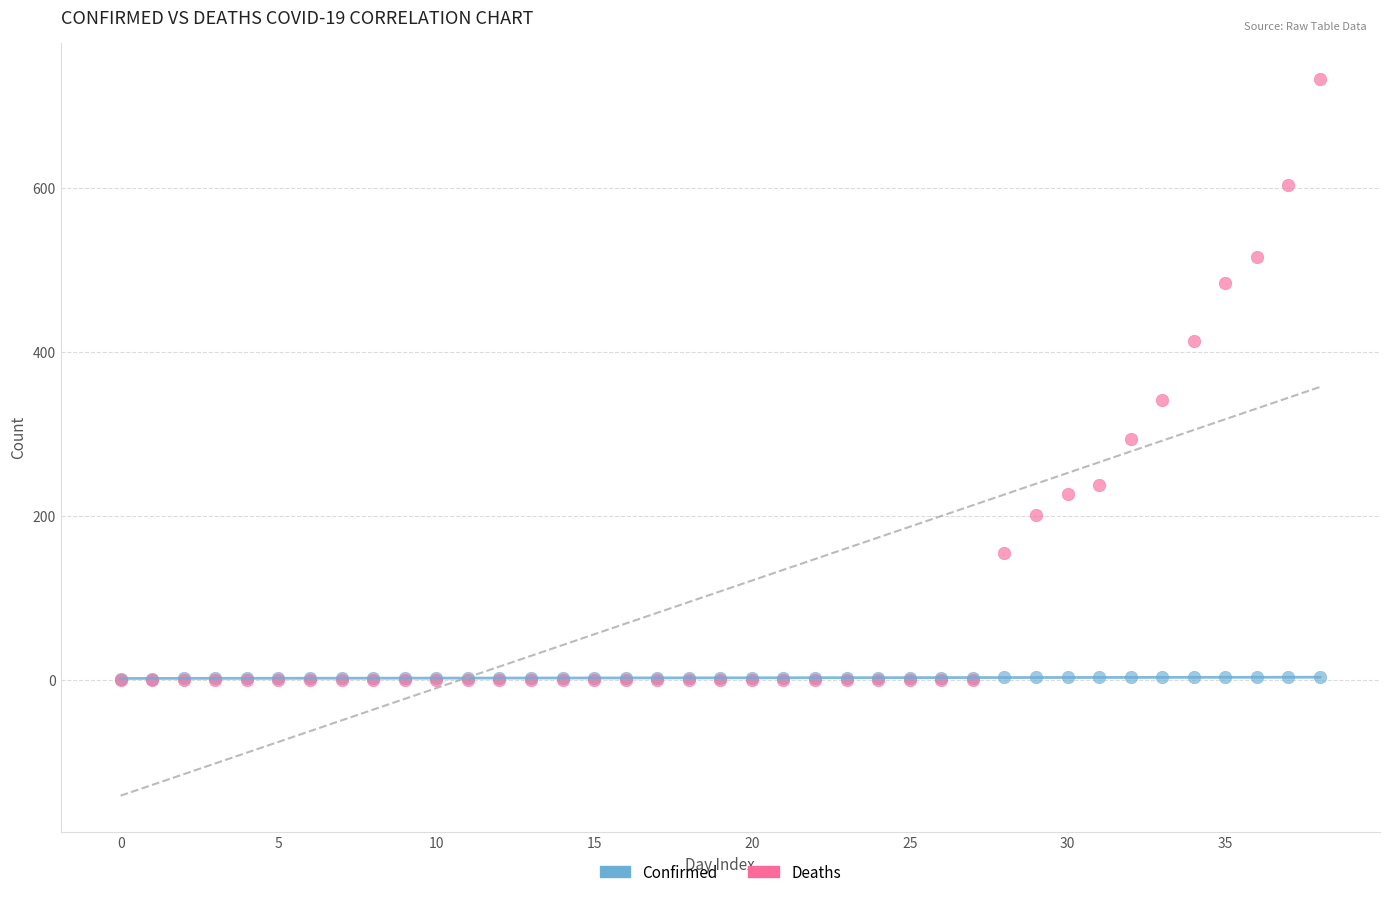

Across all series, what Y value is closest to 366?

341